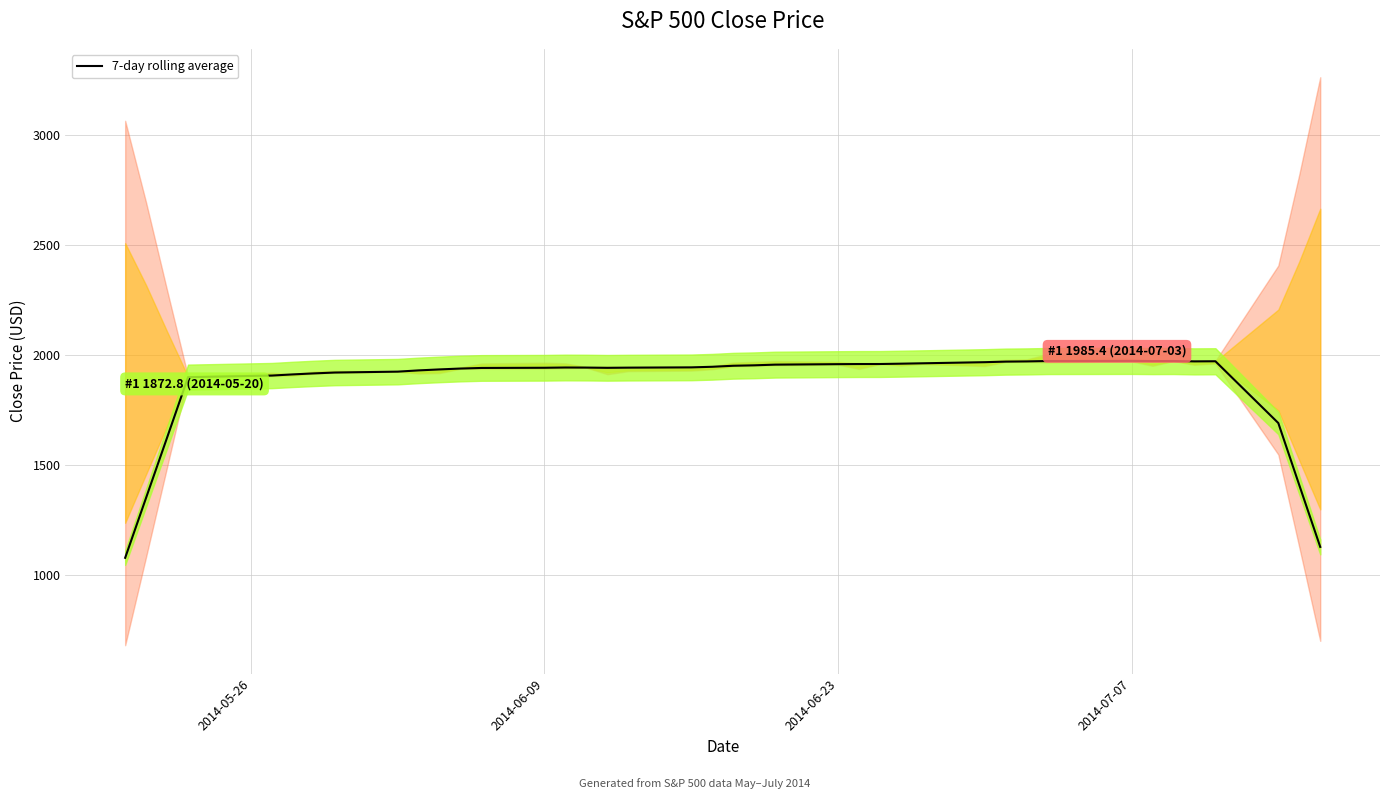

Reading left to right, extract all data points from this chart.

1079.1	1352.3	1625.1	1899.4	1906.6	1911.9	1916.4	1920.3	1924.4	1930.1	1934.5	1938.4	1941.1	1942.0	1943.2	1942.8	1941.7	1942.5	1943.8	1946.5	1951.1	1953.1	1956.2	1958.4	1958.9	1959.1	1960.5	1962.3	1967.3	1969.9	1970.8	1972.5	1973.2	1972.4	1972.7	1971.0	1971.5	1691.0	1409.2	1128.5